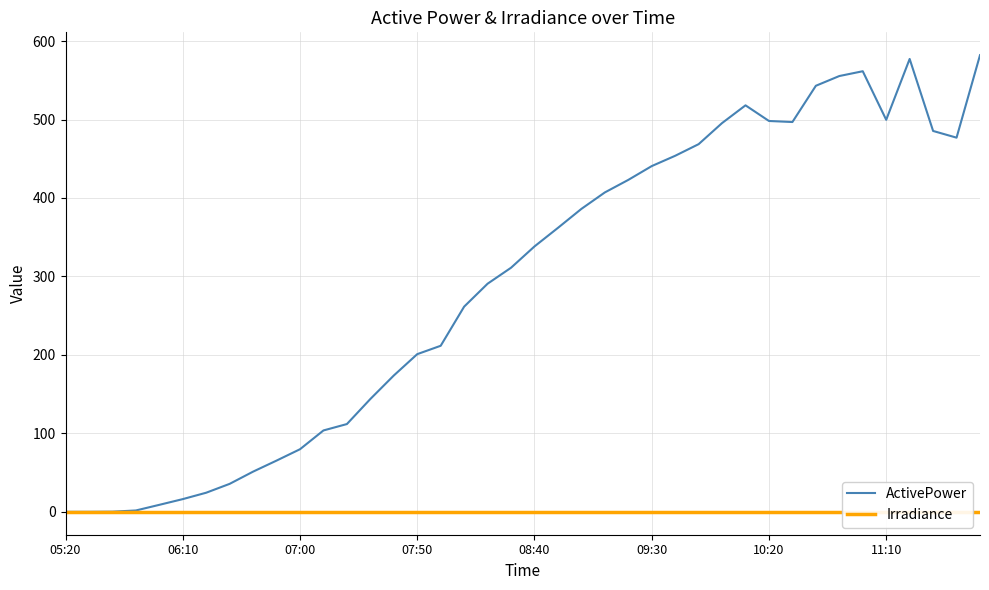

Read the ActivePower value at 07:00.

79.8